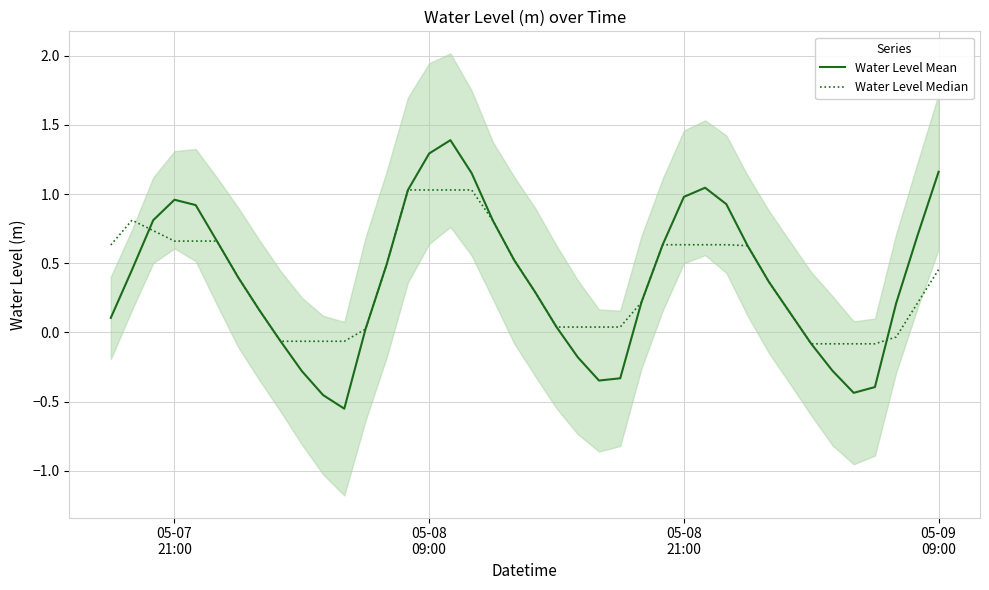

What is the highest value of the Water Level Mean series?

1.4